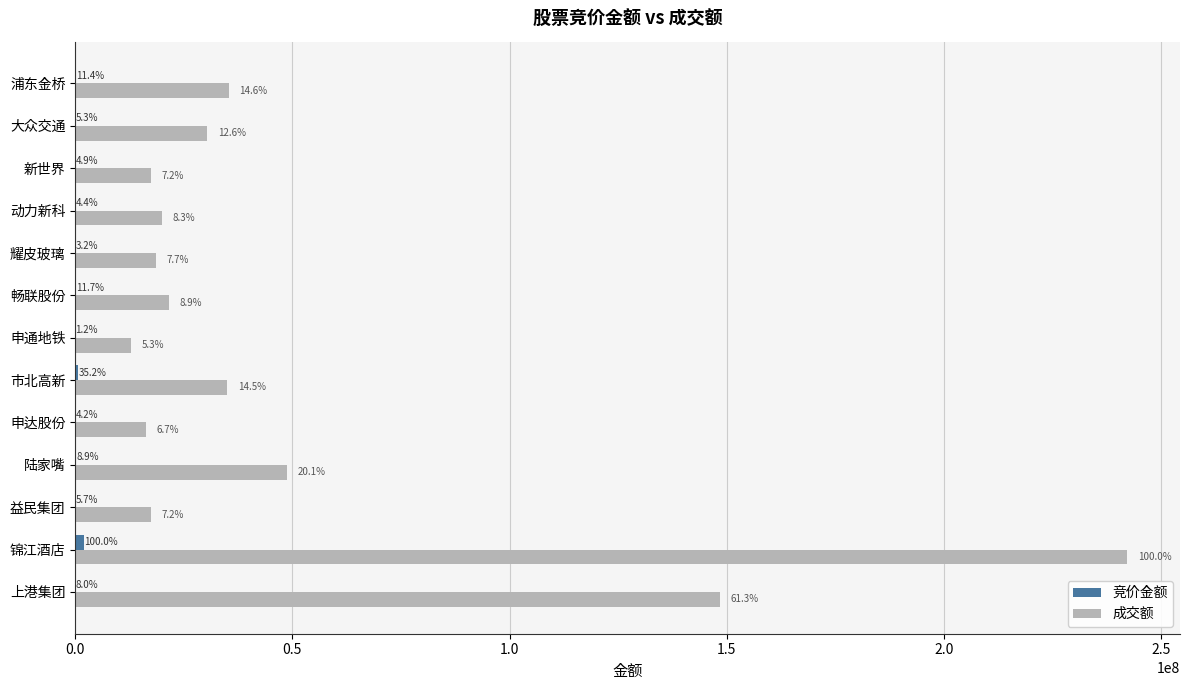

Reading left to right, list all the values displayed in this chart.

竞价金额: 158817	1996800	114180	177380	83732	702240	23820	234333	63342	87552	98277	105315	227250
成交额: 148481672	242232250	17522981	48787896	16258936	35011575	12792927	21593668	18688947	20071514	17354308	30407470	35361362